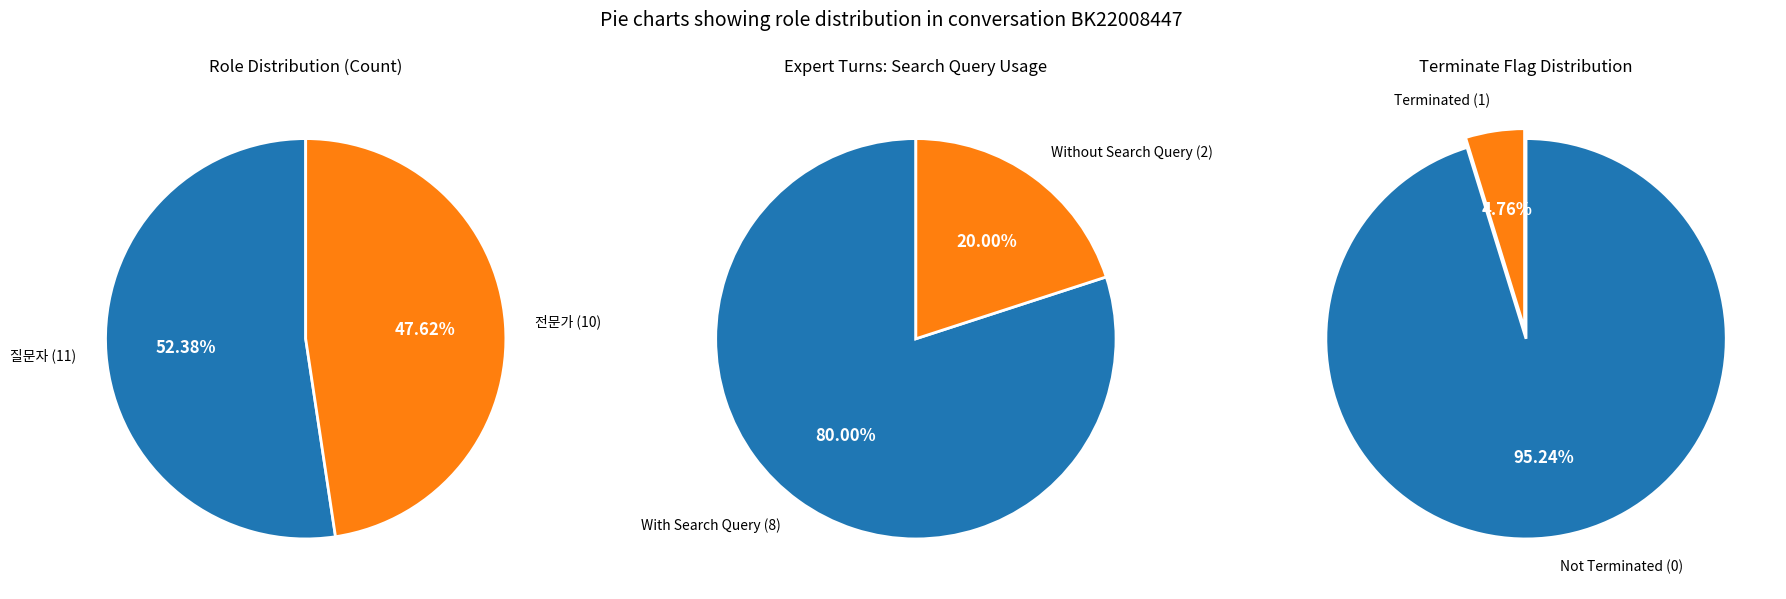

Which has a higher value, 질문자 or 전문가?

질문자